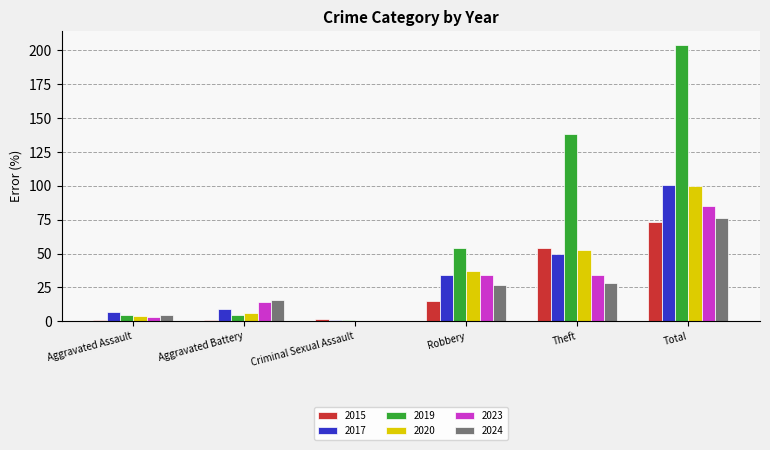

The value of 2023 at Theft is 60. True or false?

False